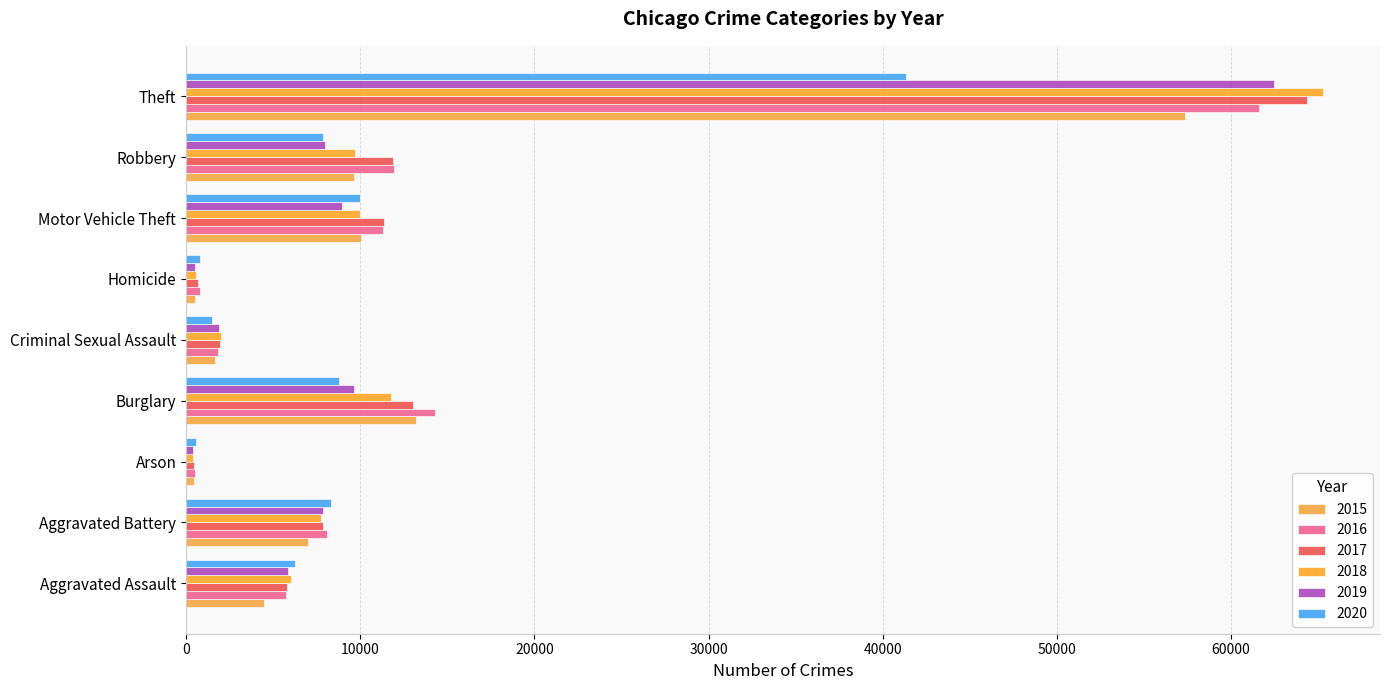

What value does the 2017 series have at Burglary, to the nearest 10?

13000